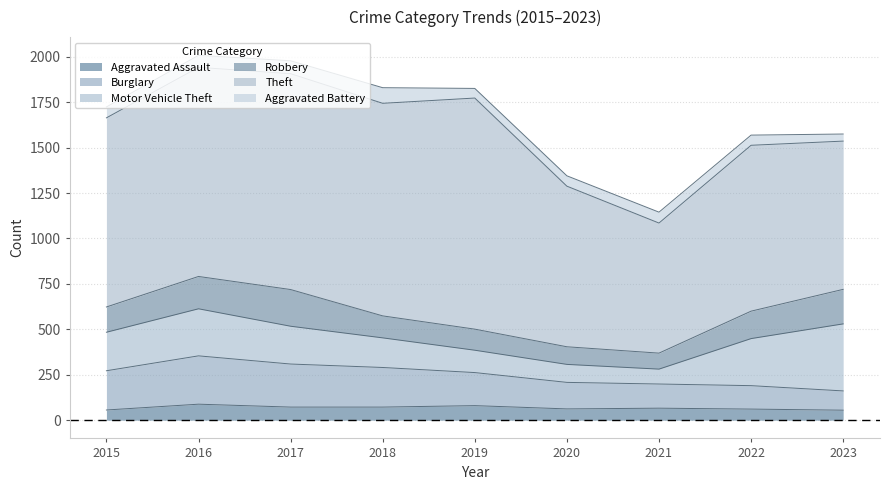

In Aggravated Battery, how many points are higher than both neighbors (excluding endpoints)?

2